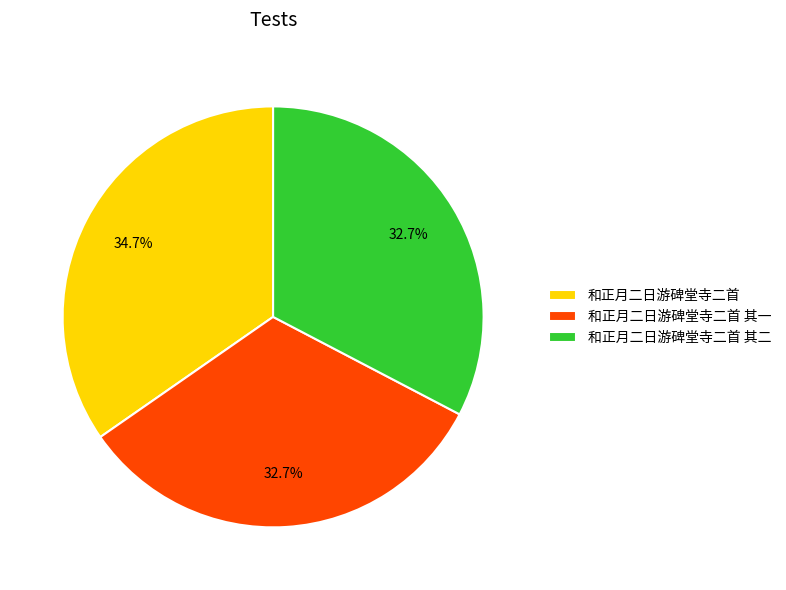

Do 和正月二日游碑堂寺二首 其二 and 和正月二日游碑堂寺二首 together represent more than half of the pie?

Yes